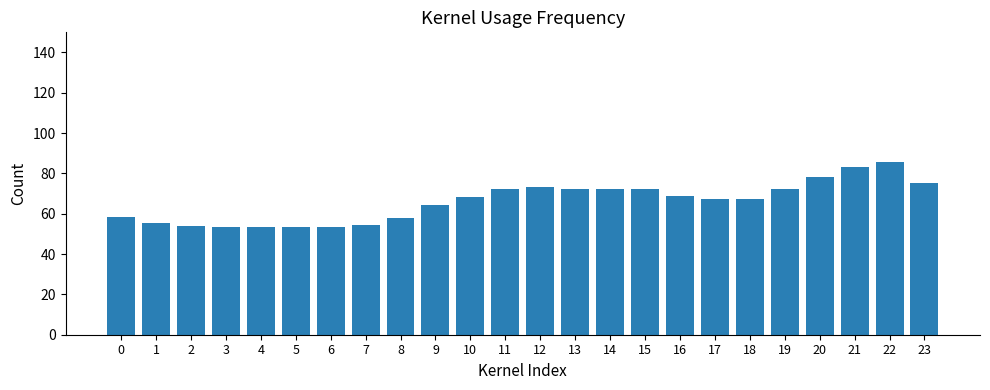

What is the ratio of the value at 7 to the value at 15?

0.8